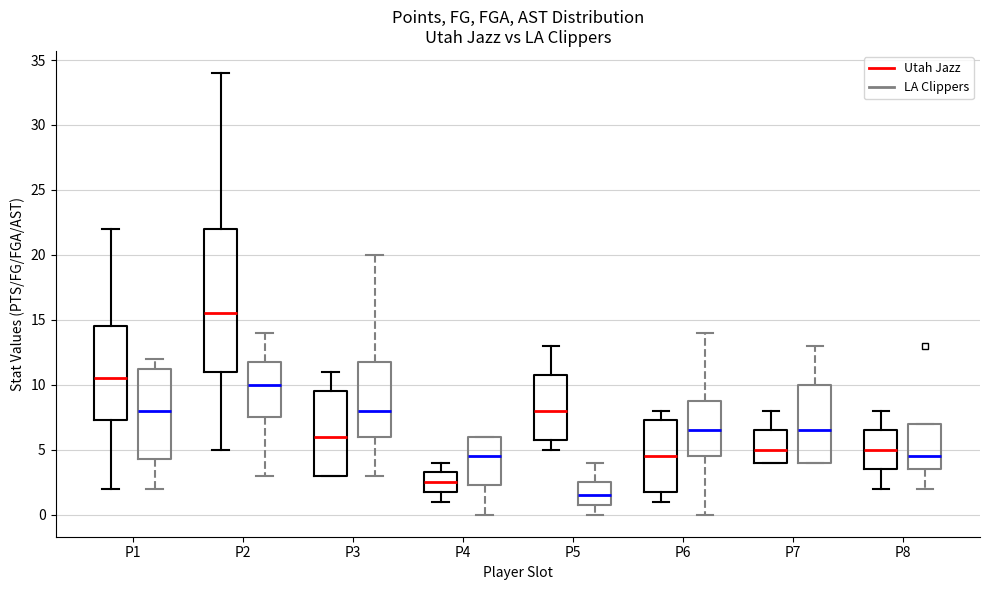

Reading left to right, transcribe this box plot: for each box, give where its median line is, the range the box spans, and where its two whiskers end, as read against the y-axis. The values are not printed on the chart, so give them approximately, as read against the axis.

P1 (Utah Jazz): median 10.5, box 7.5 to 14.5, whiskers 2.0 to 22.0
P1 (LA Clippers): median 8.0, box 4.5 to 11.5, whiskers 2.0 to 12.0
P2 (Utah Jazz): median 15.5, box 11.0 to 22.0, whiskers 5.0 to 34.0
P2 (LA Clippers): median 10.0, box 7.5 to 12.0, whiskers 3.0 to 14.0
P3 (Utah Jazz): median 6.0, box 3.0 to 9.5, whiskers 3.0 to 11.0
P3 (LA Clippers): median 8.0, box 6.0 to 12.0, whiskers 3.0 to 20.0
P4 (Utah Jazz): median 2.5, box 2.0 to 3.5, whiskers 1.0 to 4.0
P4 (LA Clippers): median 4.5, box 2.5 to 6.0, whiskers 0.0 to 6.0
P5 (Utah Jazz): median 8.0, box 6.0 to 11.0, whiskers 5.0 to 13.0
P5 (LA Clippers): median 1.5, box 1.0 to 2.5, whiskers 0.0 to 4.0
P6 (Utah Jazz): median 4.5, box 2.0 to 7.5, whiskers 1.0 to 8.0
P6 (LA Clippers): median 6.5, box 4.5 to 9.0, whiskers 0.0 to 14.0
P7 (Utah Jazz): median 5.0, box 4.0 to 6.5, whiskers 4.0 to 8.0
P7 (LA Clippers): median 6.5, box 4.0 to 10.0, whiskers 4.0 to 13.0
P8 (Utah Jazz): median 5.0, box 3.5 to 6.5, whiskers 2.0 to 8.0
P8 (LA Clippers): median 4.5, box 3.5 to 7.0, whiskers 2.0 to 7.0